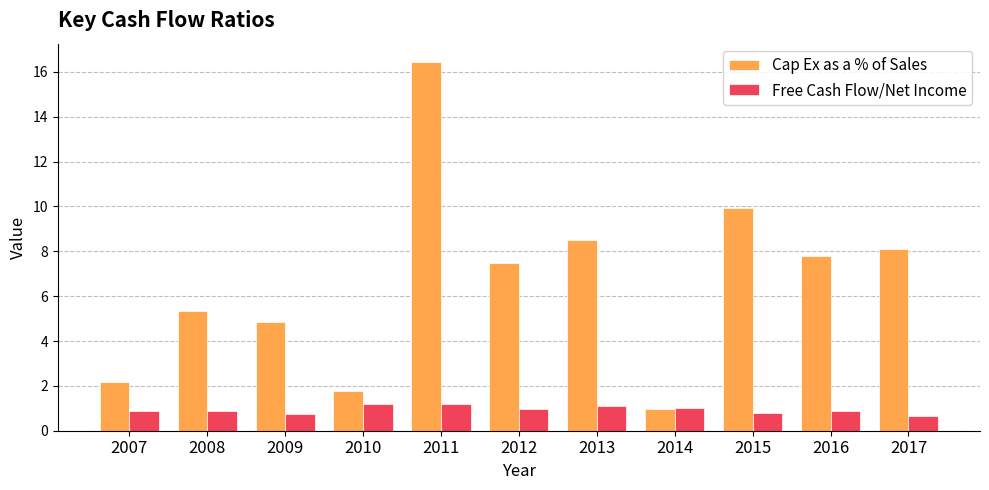

At 2008, list the series in order from smallest to largest.

Free Cash Flow/Net Income, Cap Ex as a % of Sales